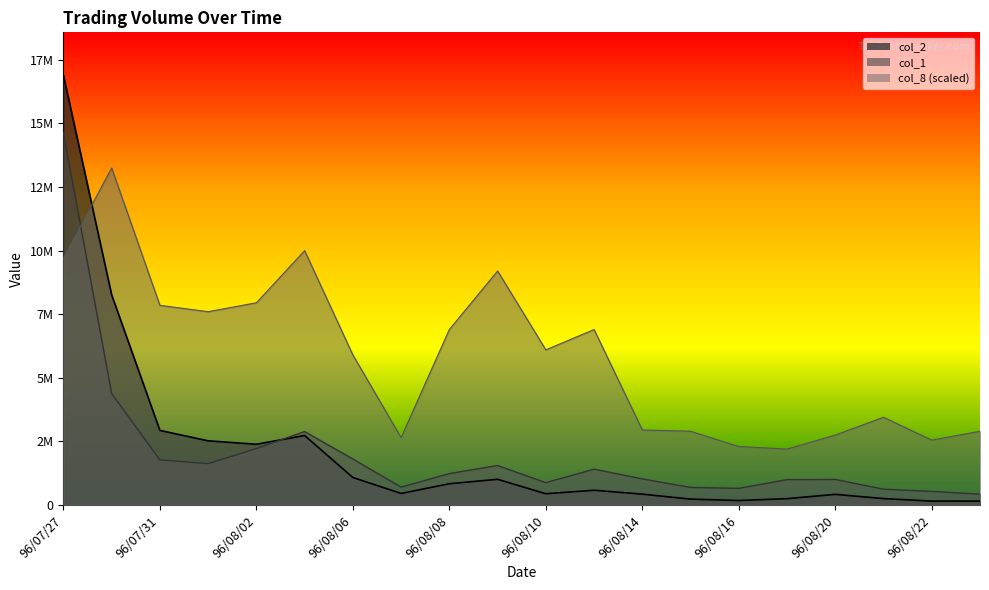

Is it true that col_8 equals 7950000 at 96/08/02?

True